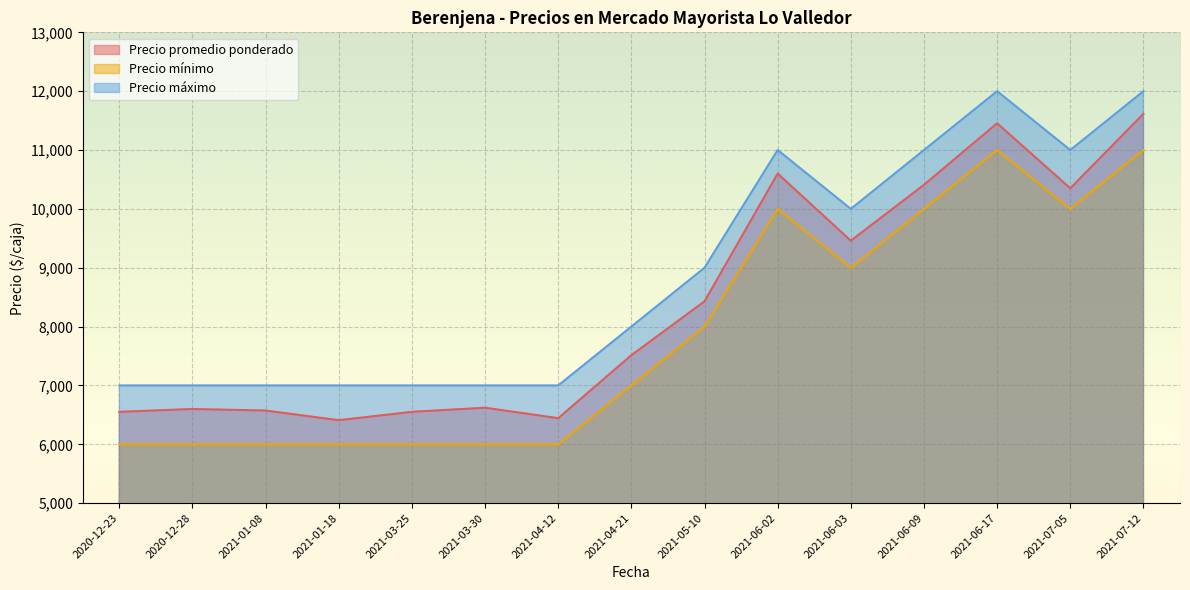

At which category does the chart reach its minimum across all series?

2021-01-08